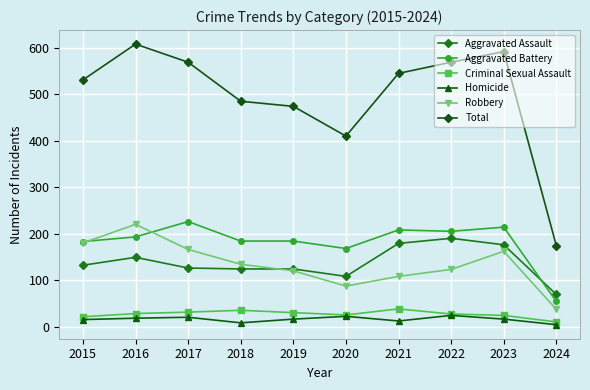

Does the chart display data point markers on the line(s)?

Yes